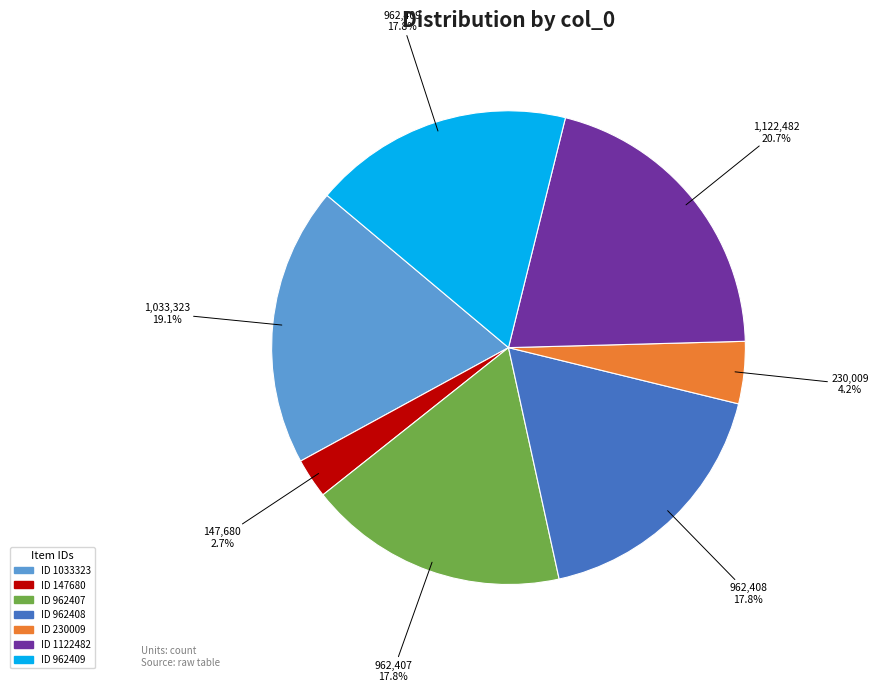

Does any single category account for the majority?

No